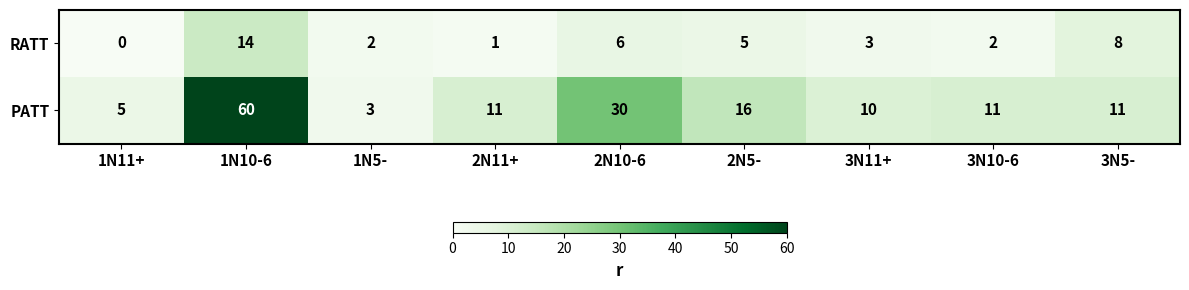

Which series changed the most between 1N11+ and 1N10-6?

PATT